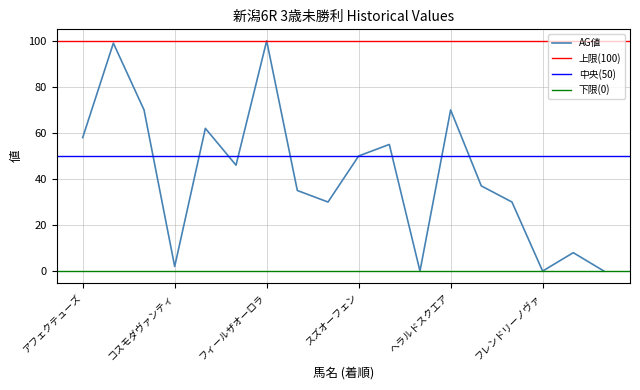

What position from the right is ゴールドエフォート?

17